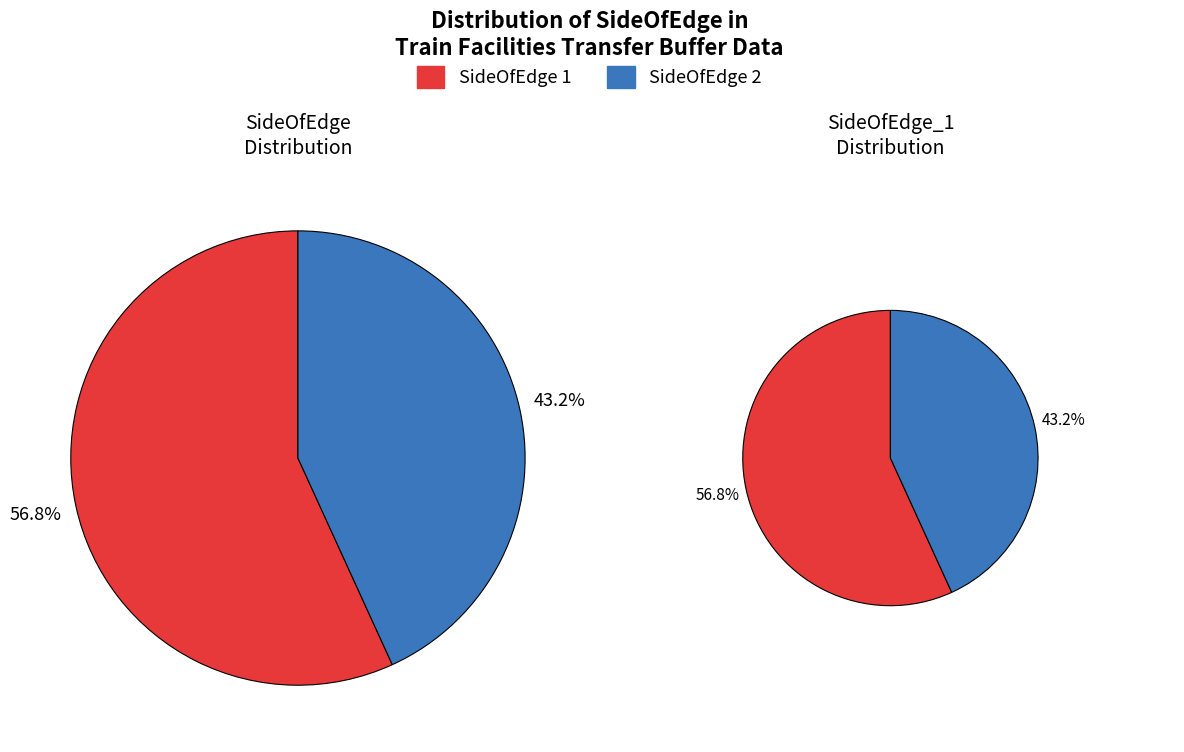

Is SideOfEdge=2 the majority of the pie?

No